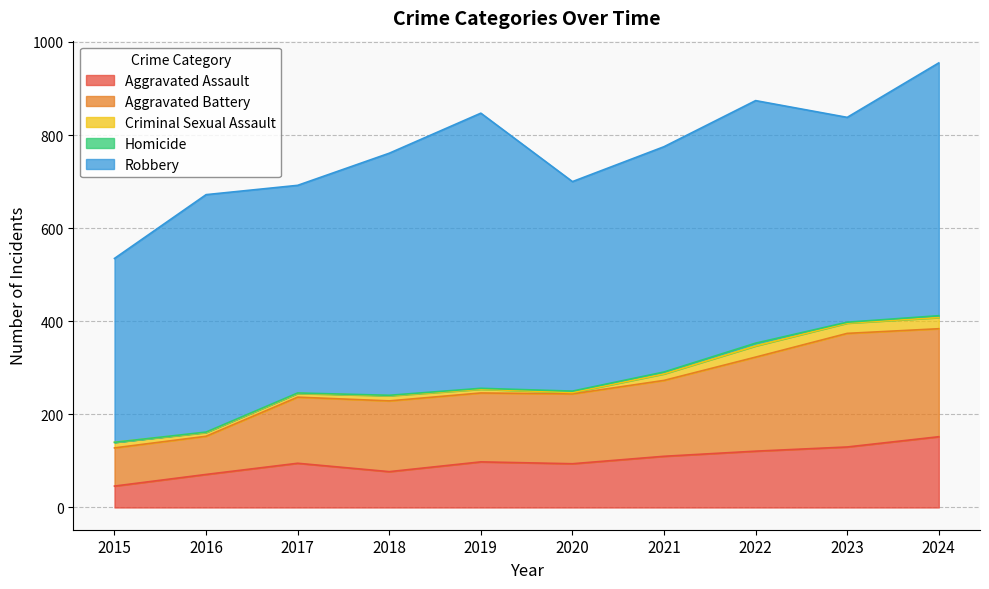

Reading right to left, list all the values displayed in this chart.

Aggravated Assault: 2024=152	2023=130	2022=121	2021=110	2020=94	2019=98	2018=77	2017=95	2016=71	2015=46
Aggravated Battery: 2024=232	2023=244	2022=202	2021=163	2020=150	2019=148	2018=152	2017=142	2016=82	2015=82
Criminal Sexual Assault: 2024=24	2023=22	2022=24	2021=14	2020=3	2019=8	2018=11	2017=8	2016=8	2015=12
Homicide: 2024=4	2023=2	2022=6	2021=4	2020=3	2019=2	2018=1	2017=1	2016=1	2015=0
Robbery: 2024=543	2023=440	2022=521	2021=484	2020=450	2019=591	2018=520	2017=446	2016=510	2015=395